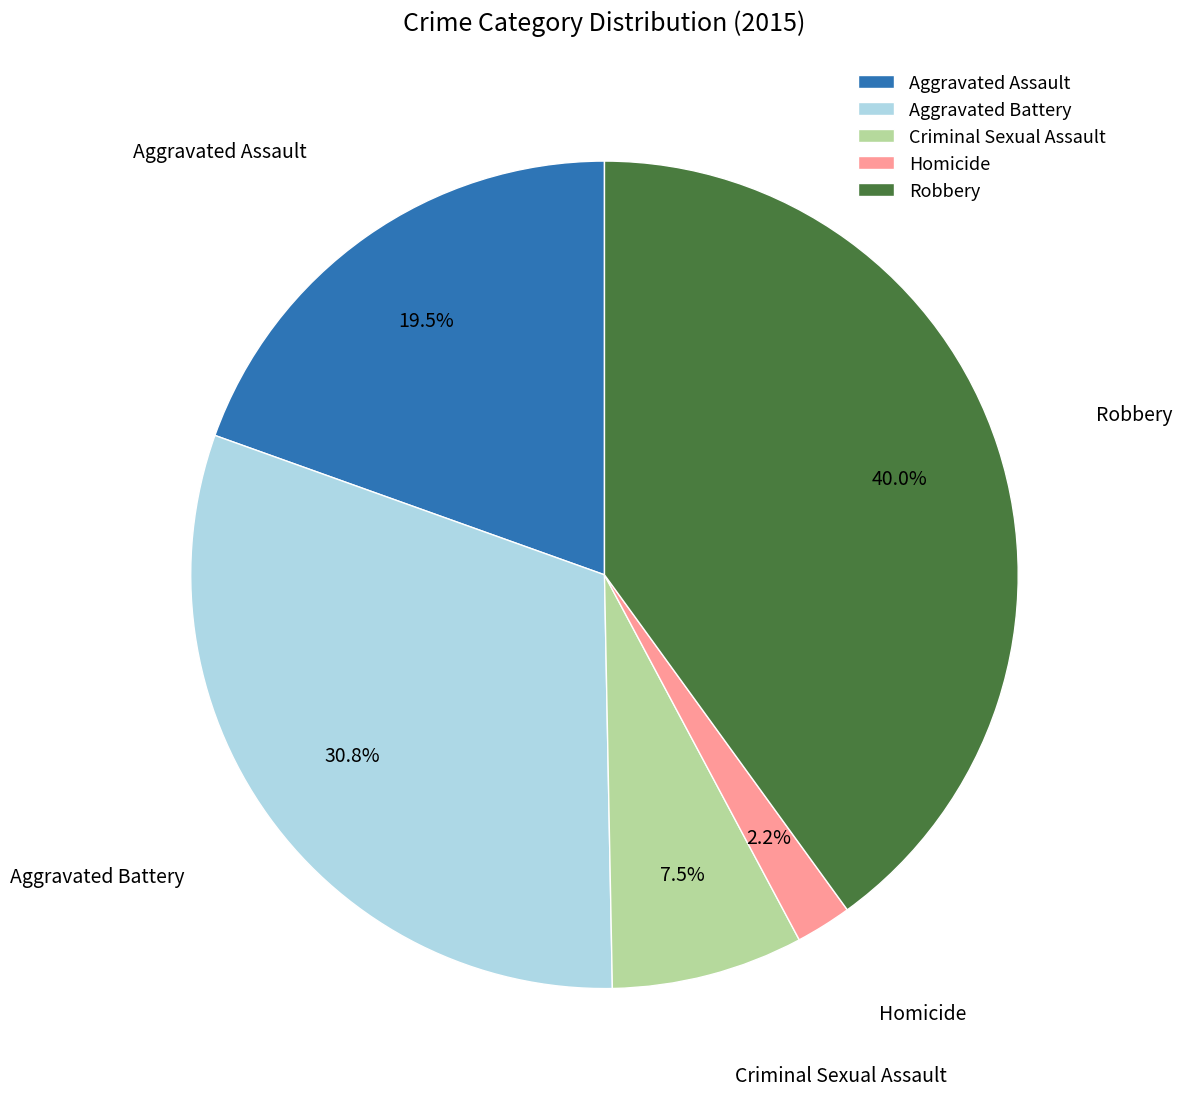

To the nearest percent, what is the difference between the Aggravated Battery and Homicide slice percentages?

29%